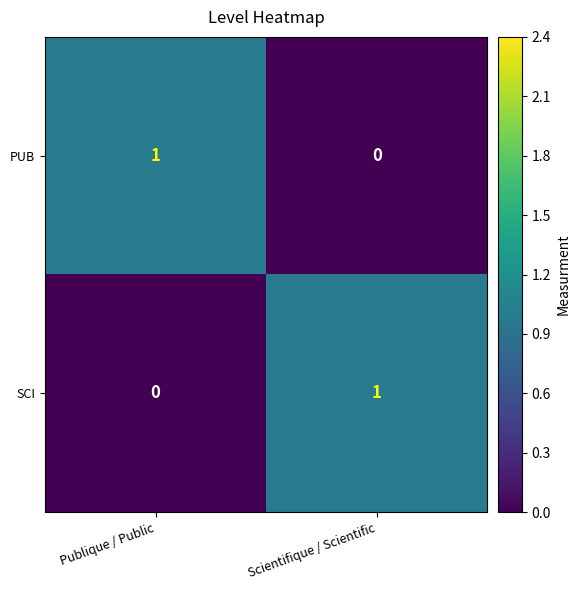

What is the total value across all series at Publique / Public?

1